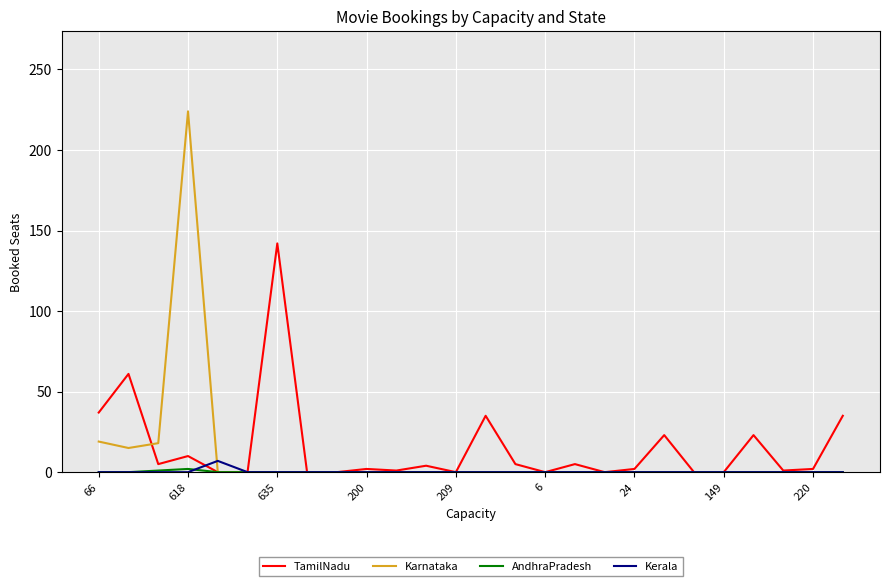

Which series has the largest range (max minus min)?

Karnataka